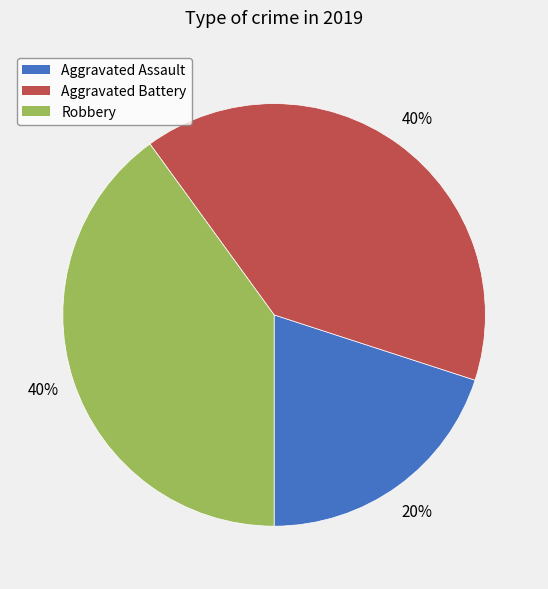

To the nearest percent, what is the difference between the largest and smallest slice percentages?

20%